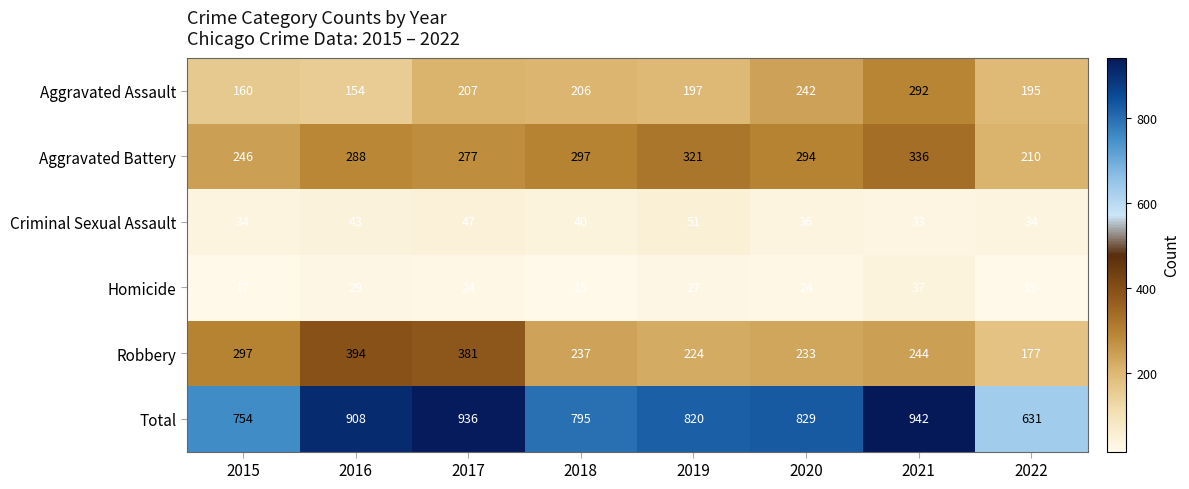

How many distinct data groups are displayed?

6